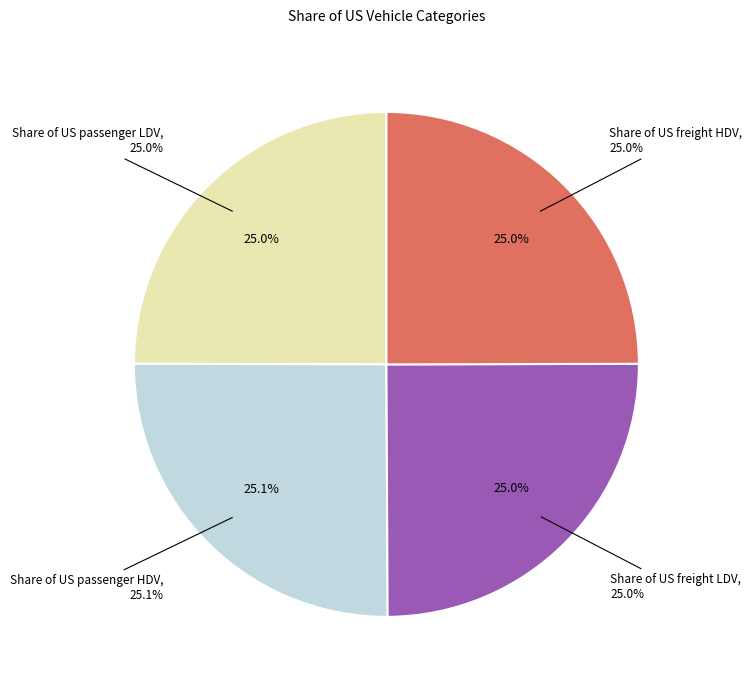

Rank the categories by value from lowest to highest.

Share of US passenger LDV, Share of US freight LDV, Share of US freight HDV, Share of US passenger HDV